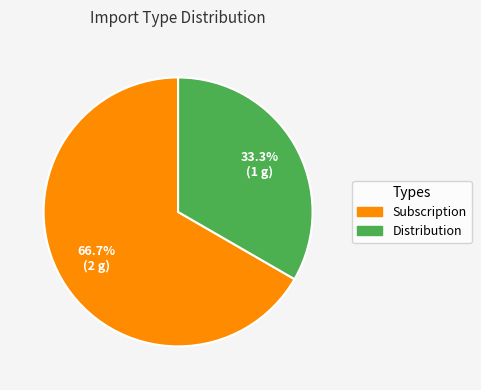

How many segments does this pie chart have?

2